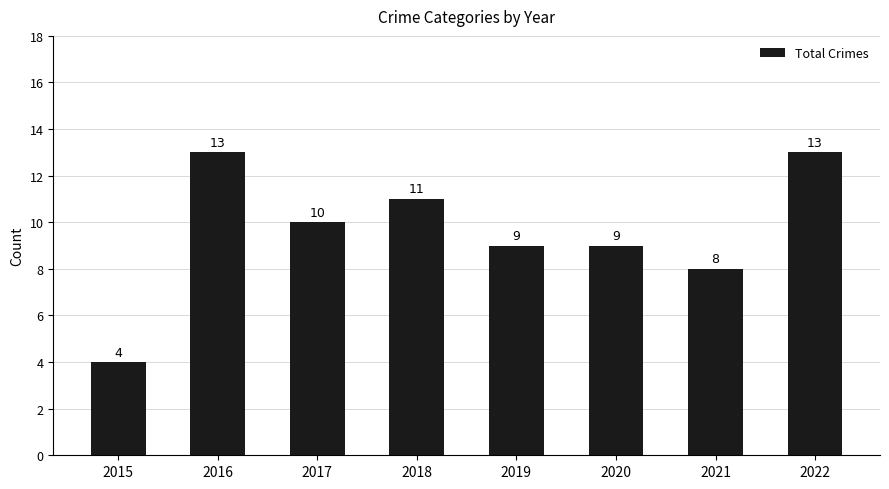

Does the chart contain stacked bars?

No